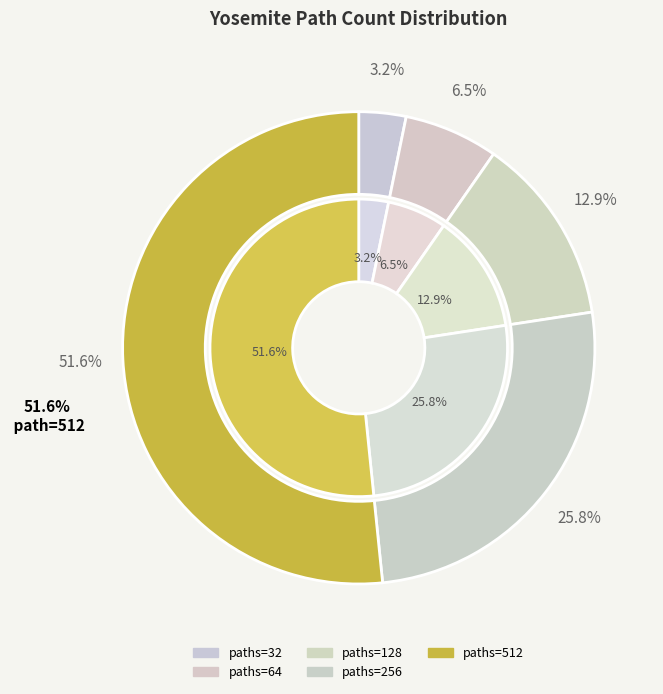

Between 512 and 256, which is larger?

512